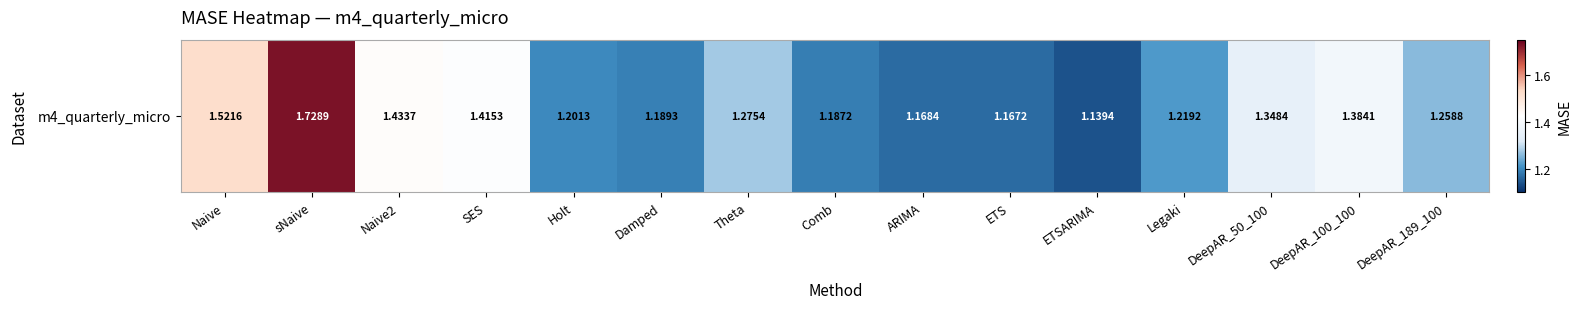

Which has a higher value, DeepAR_100_100 or Legaki?

DeepAR_100_100